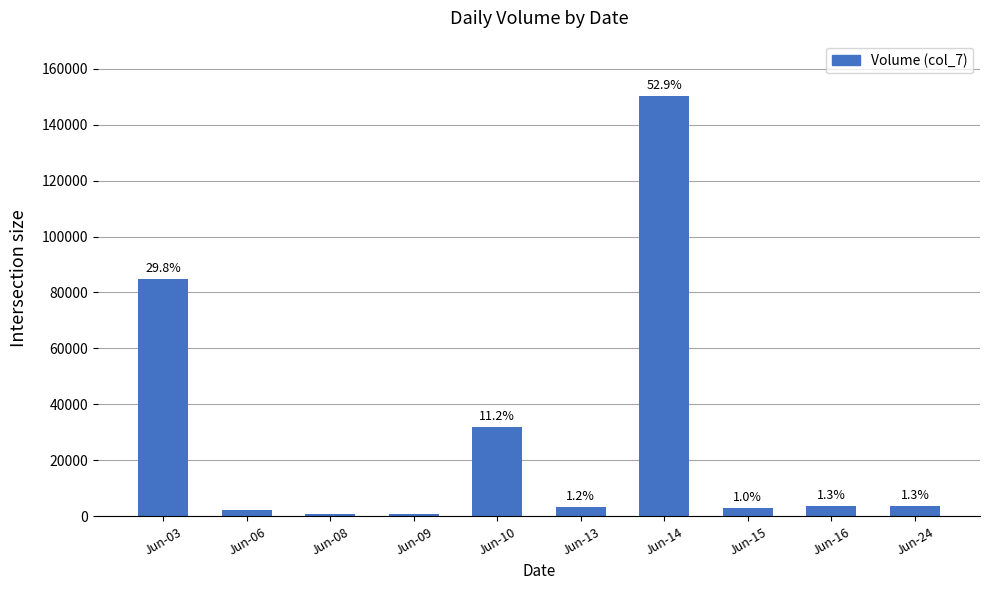

At which label is the value closest to 75400?

Jun-03